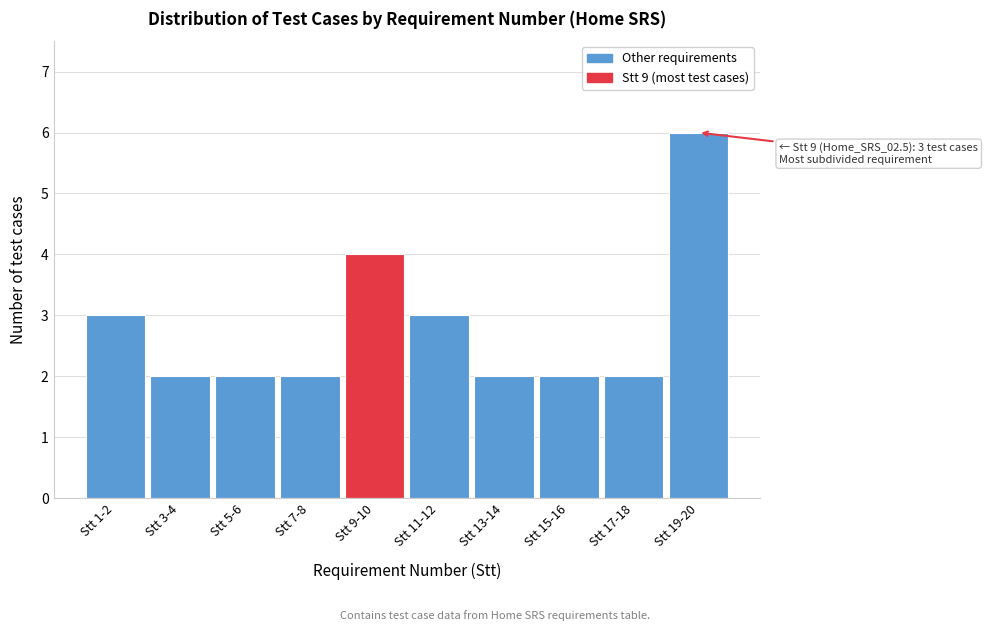

Reading left to right, transcribe all the data shown in this chart.

Stt 1-2=3	Stt 3-4=2	Stt 5-6=2	Stt 7-8=2	Stt 9-10=4	Stt 11-12=3	Stt 13-14=2	Stt 15-16=2	Stt 17-18=2	Stt 19-20=6